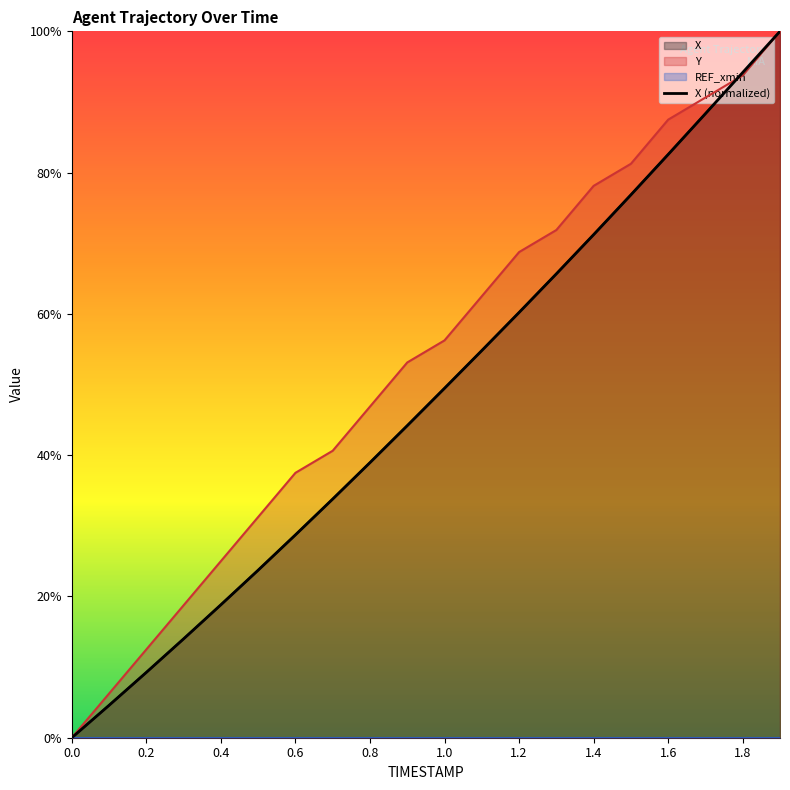

True or false: the data shows 94.2 at 1.8.

True